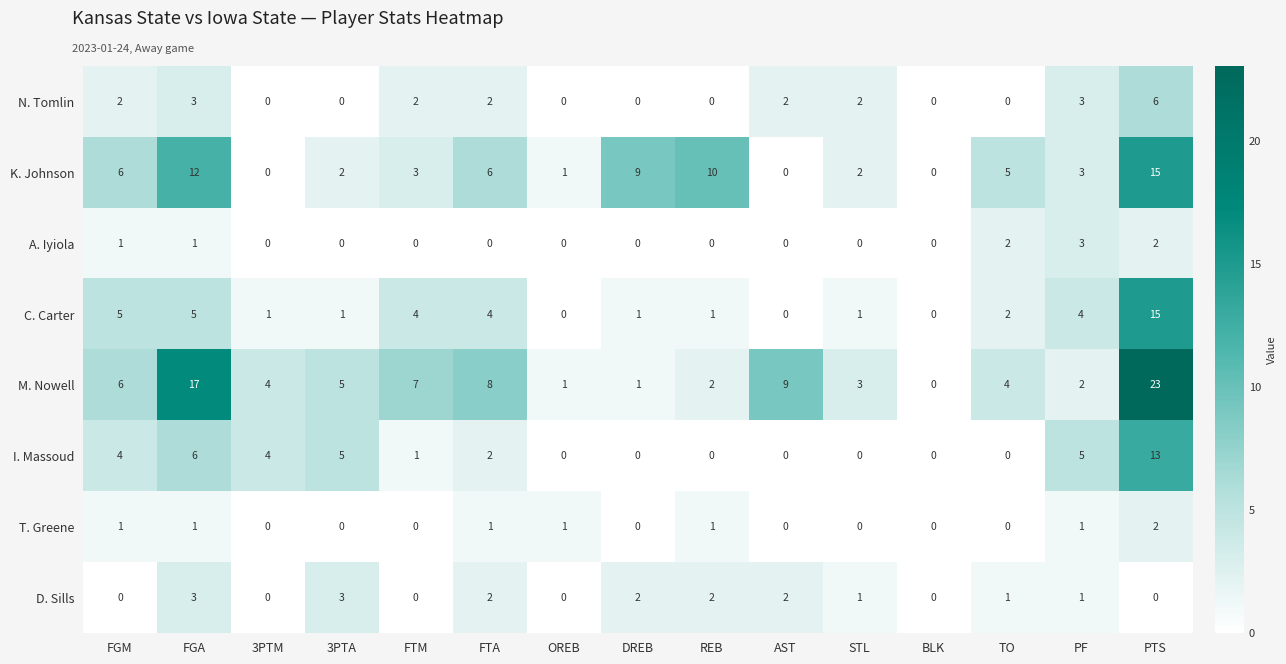

What is the difference between the second highest and second lowest values in the K. Johnson series?

12